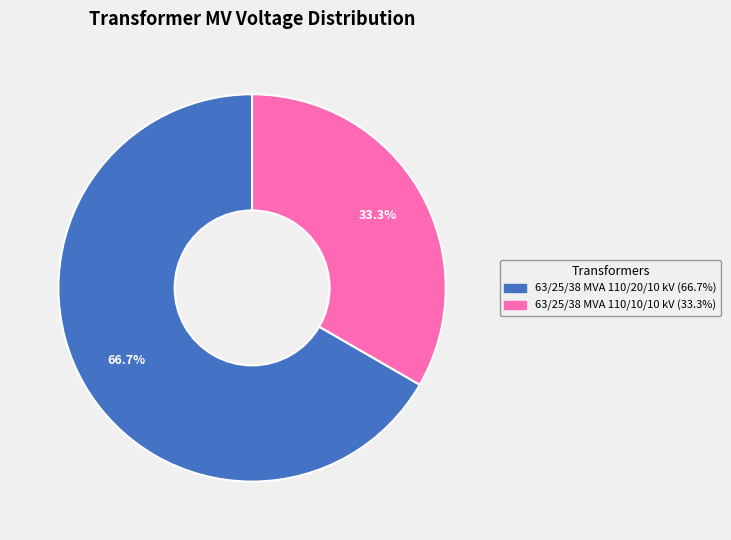

Rank the categories by value from lowest to highest.

63/25/38 MVA 110/10/10 kV, 63/25/38 MVA 110/20/10 kV